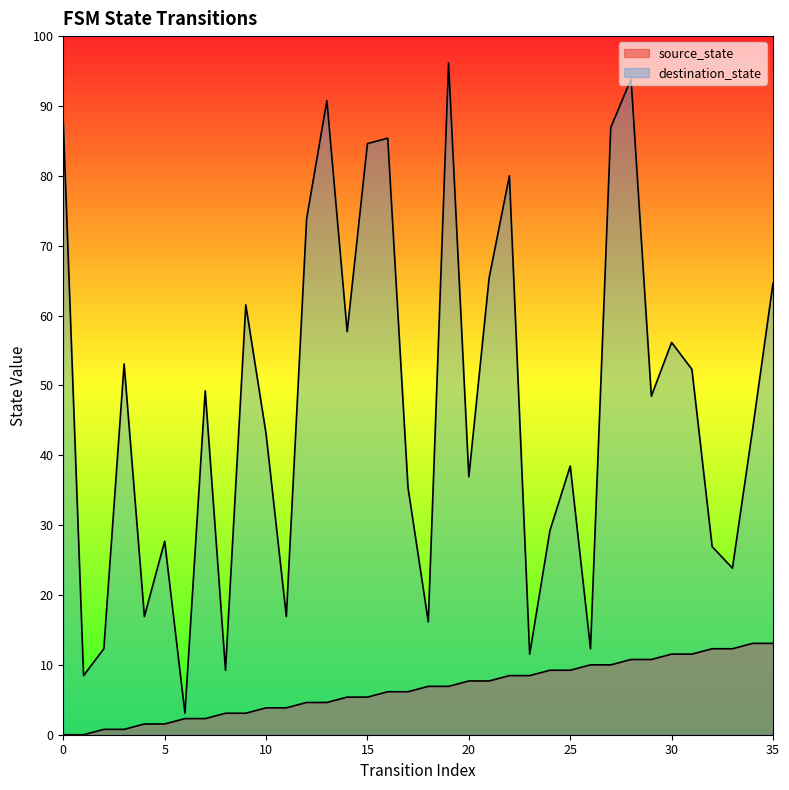

Does the chart display data point markers on the line(s)?

No